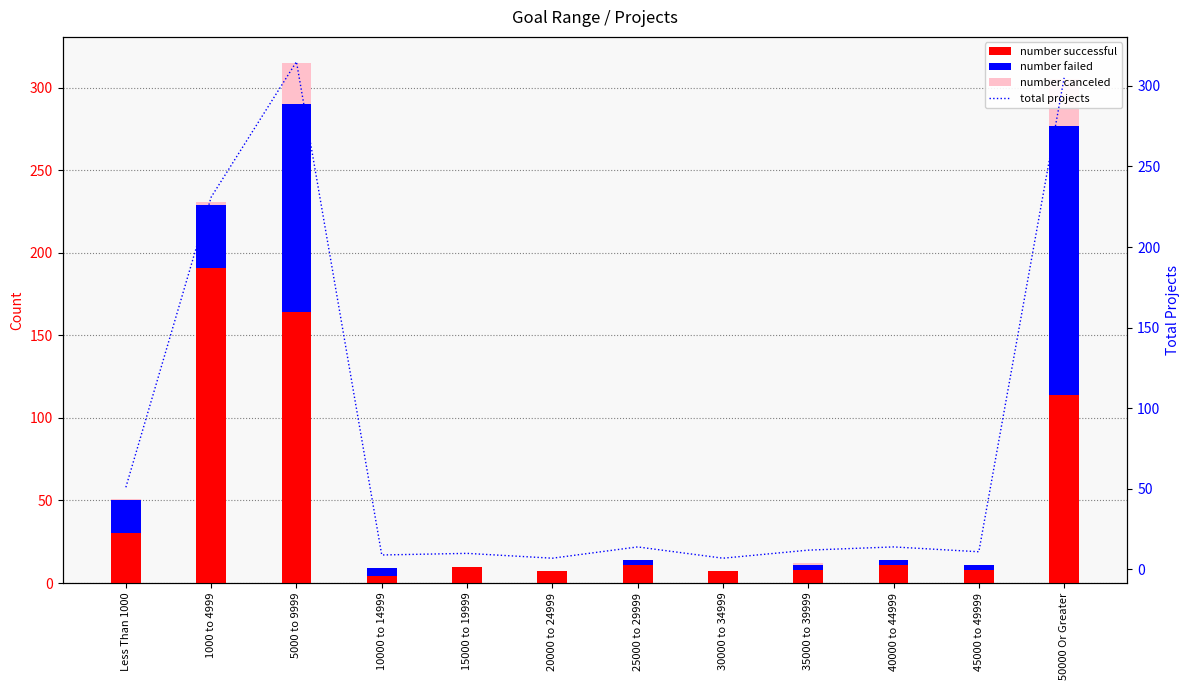

Is it true that number successful equals 11 at 35000 to 39999?

False